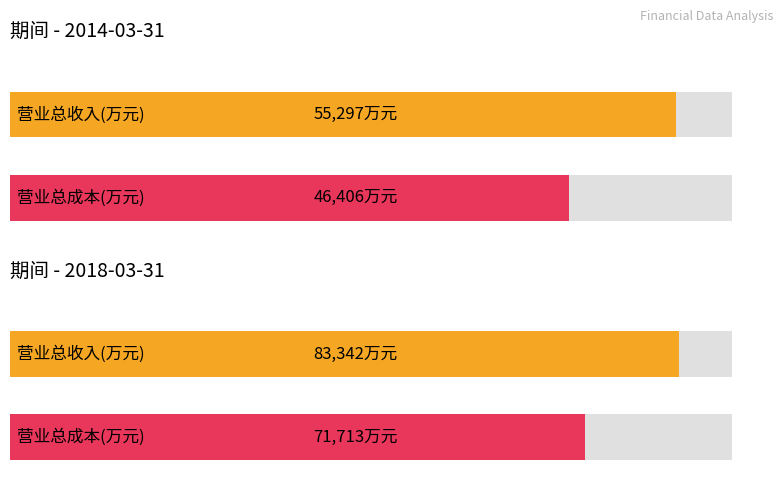

Reading right to left, what are all the values shown in this chart?

营业总收入(万元): 83342	55297
营业总成本(万元): 71713	46406